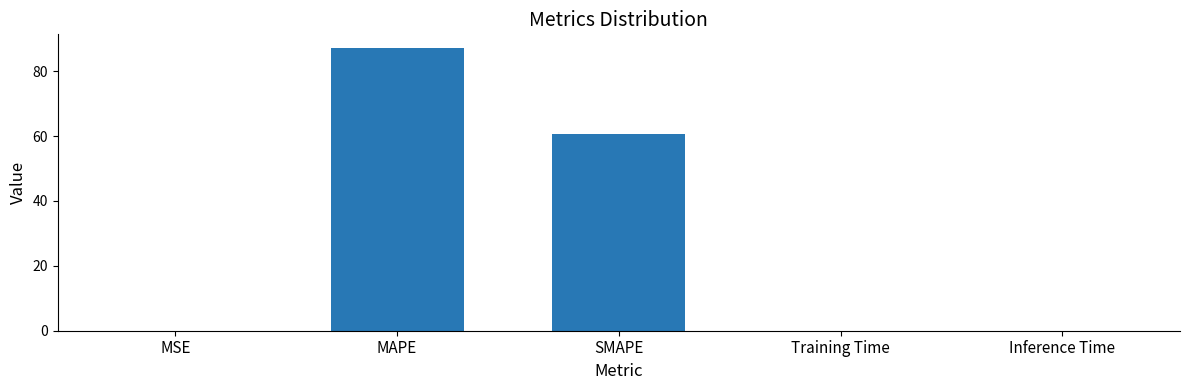

At which label is the value closest to 43?

SMAPE